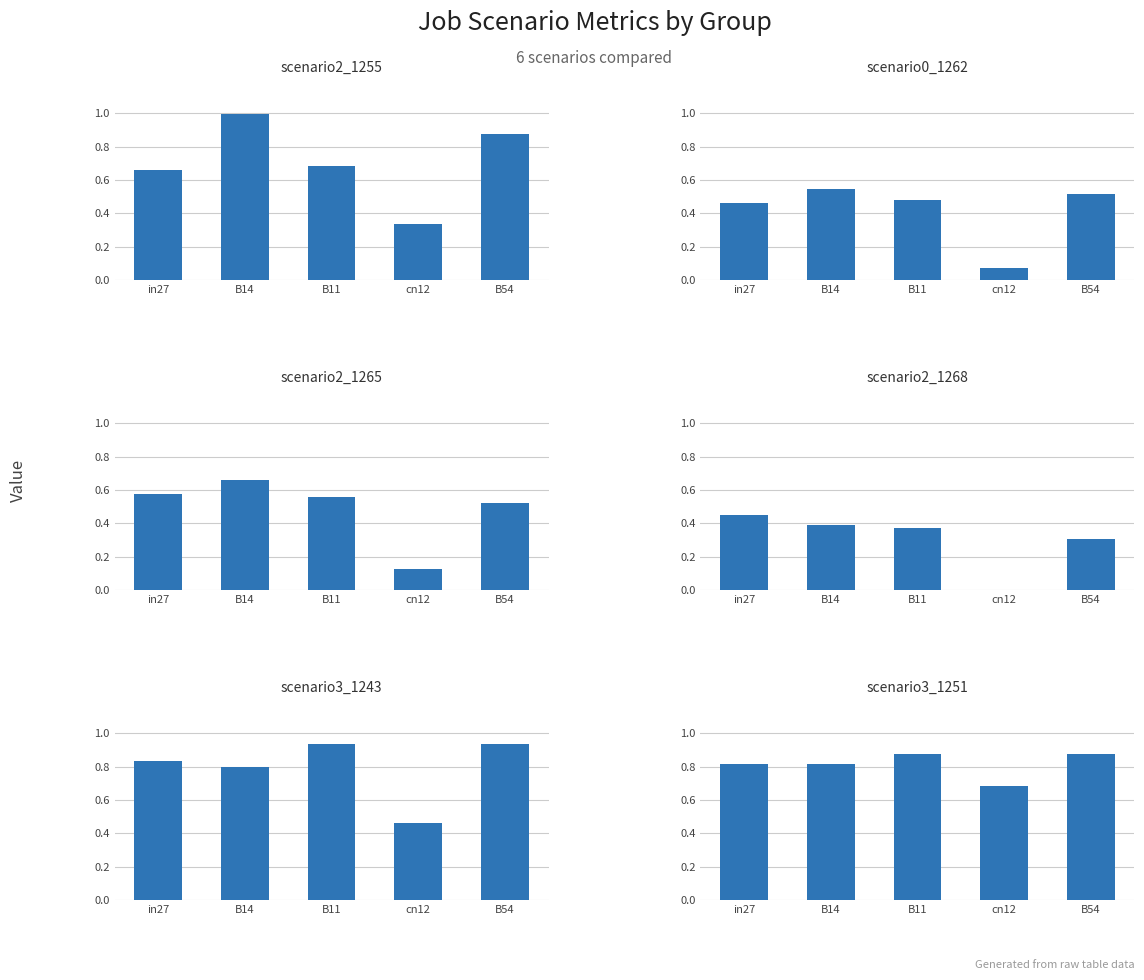

Which series has the largest total across all categories?

job602_scenario3_1251